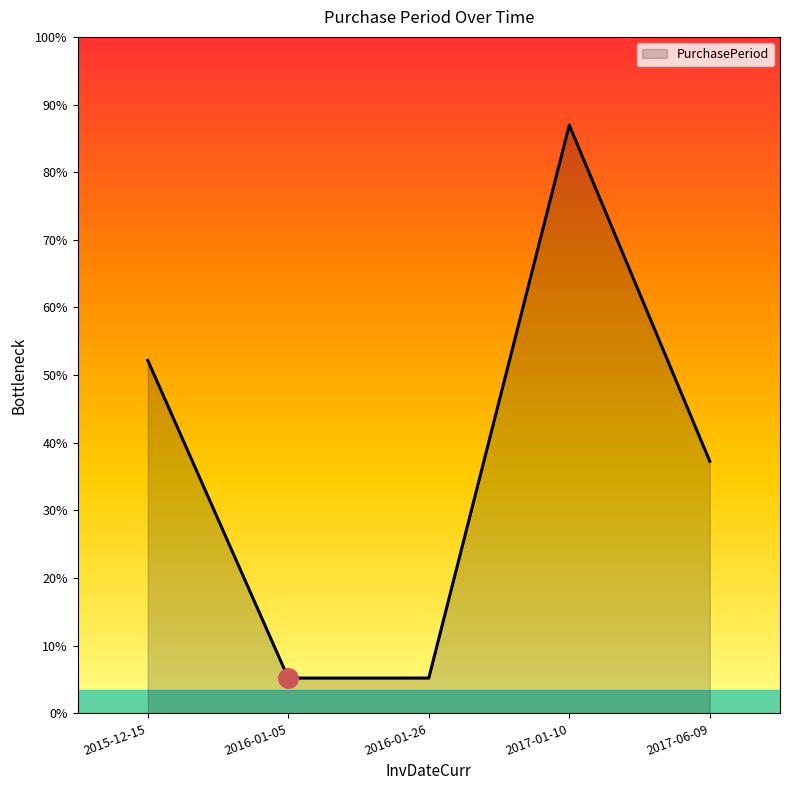

List the labels in order of value, largest first.

2017-01-10, 2015-12-15, 2017-06-09, 2016-01-05, 2016-01-26